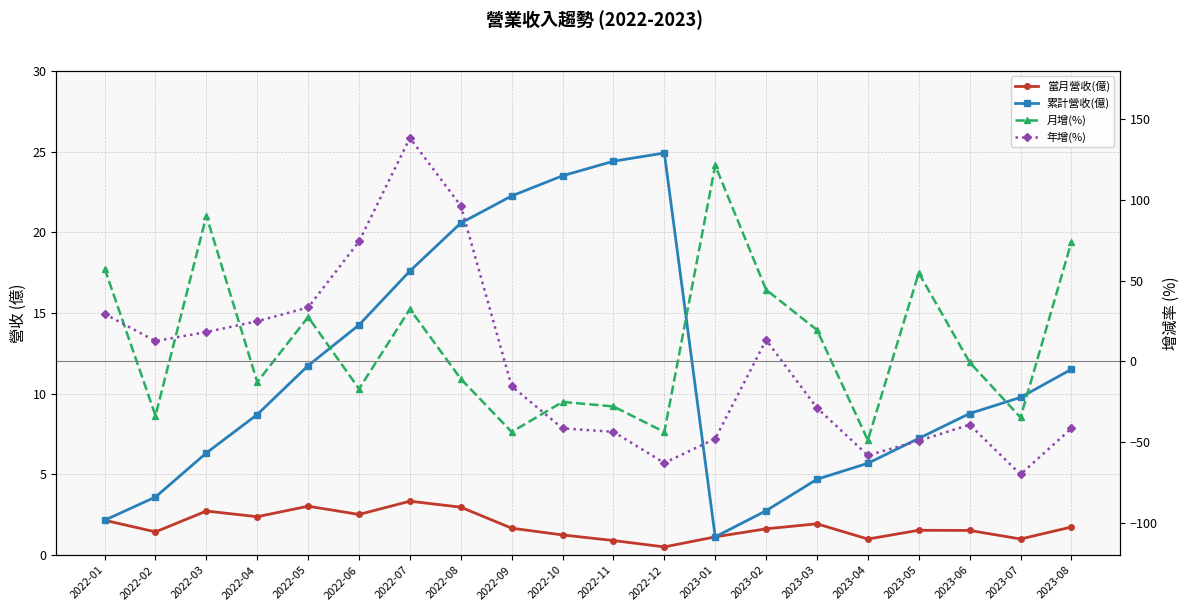

What is the value of the 年增(%) point at the 5th from the left?

33.4